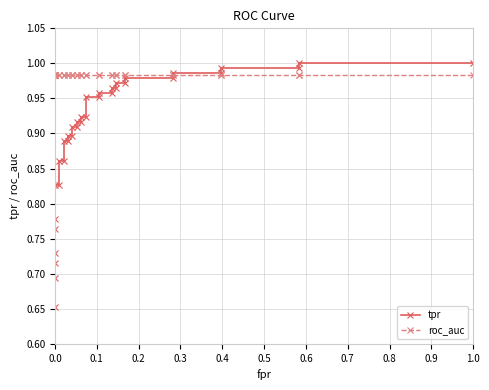

What is the value of the tpr point at the 29th from the left?

1.0